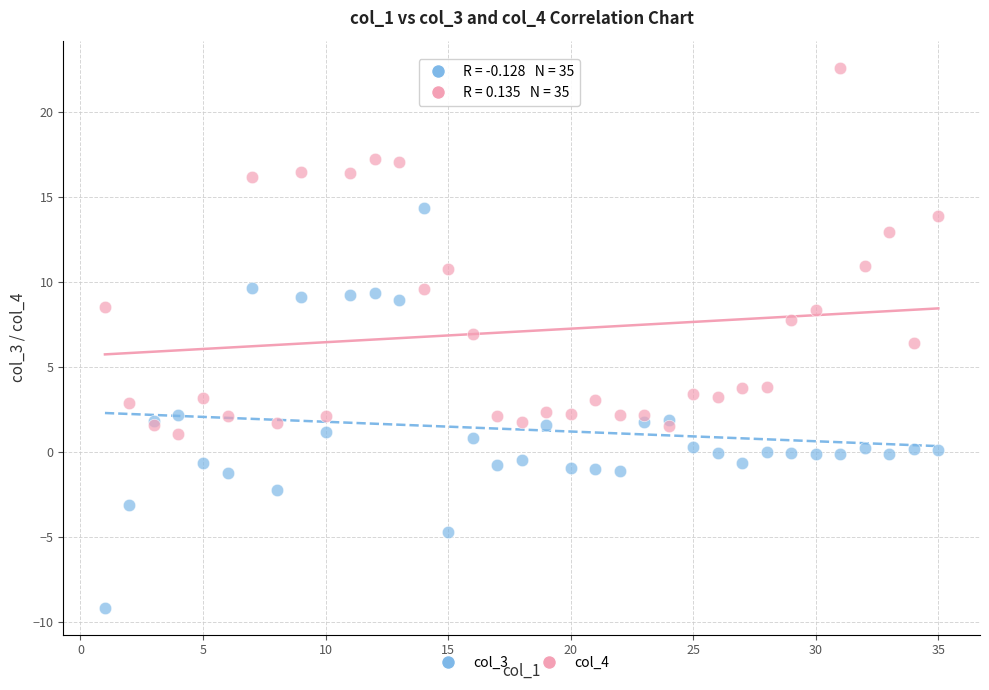

Which series contains the lowest Y value?

col_3